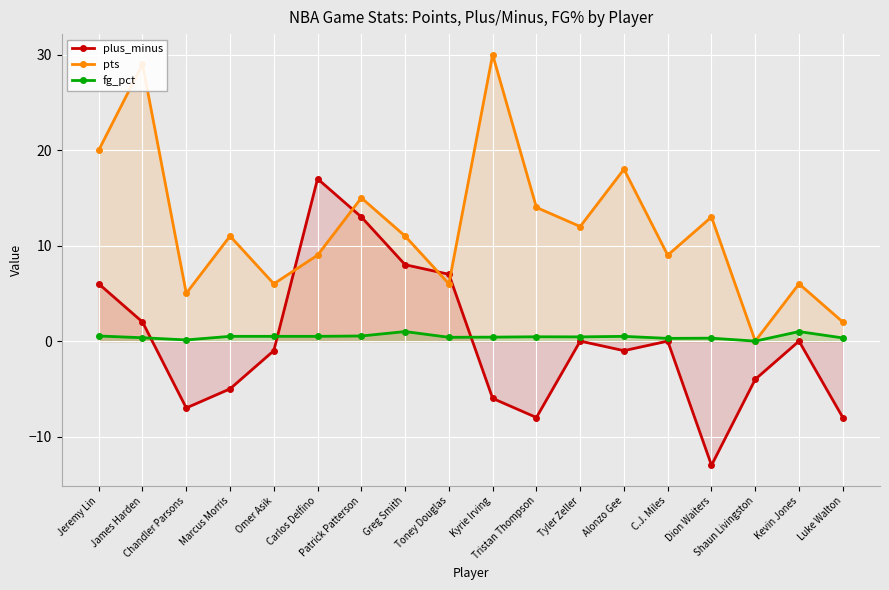

How many values in the plus_minus series are below 0?

9